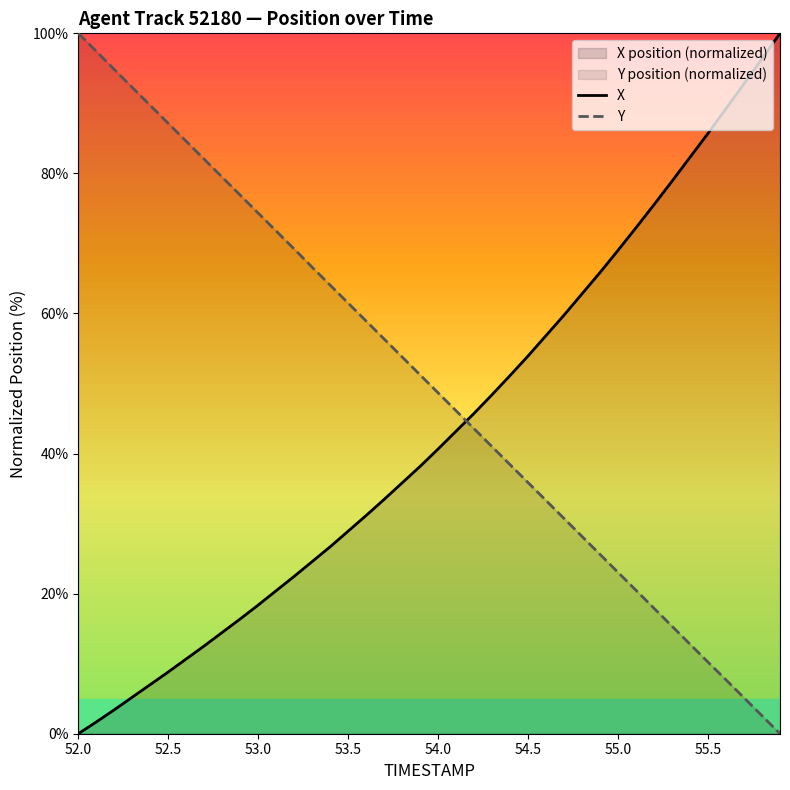

Reading left to right, transcribe all the data shown in this chart.

X: 0.0	1.7	3.4	5.2	7.0	8.8	10.7	12.5	14.5	16.4	18.4	20.4	22.5	24.6	26.7	28.9	31.2	33.5	35.8	38.2	40.7	43.2	45.7	48.4	51.1	53.9	56.9	59.8	62.8	65.9	69.0	72.3	75.5	78.9	82.3	85.7	89.3	92.8	96.4	100.0
Y: 100.0	97.4	94.8	92.3	89.7	87.1	84.6	82.0	79.5	76.9	74.3	71.8	69.2	66.6	64.0	61.5	58.9	56.4	53.8	51.2	48.7	46.1	43.5	41.0	38.4	35.8	33.3	30.7	28.2	25.6	23.0	20.5	17.9	15.3	12.8	10.2	7.7	5.1	2.6	0.0